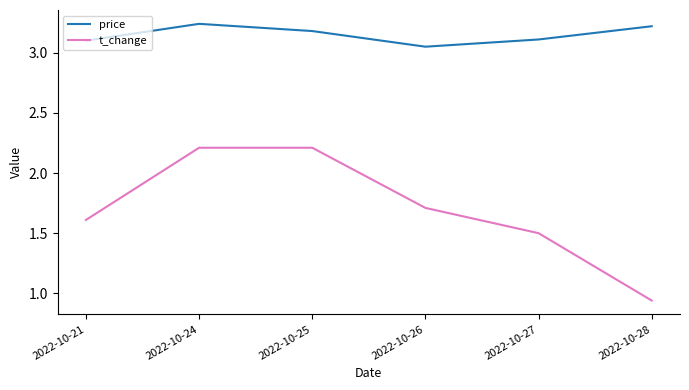

What is the spread (max minus min) of values at 2022-10-27?

1.6